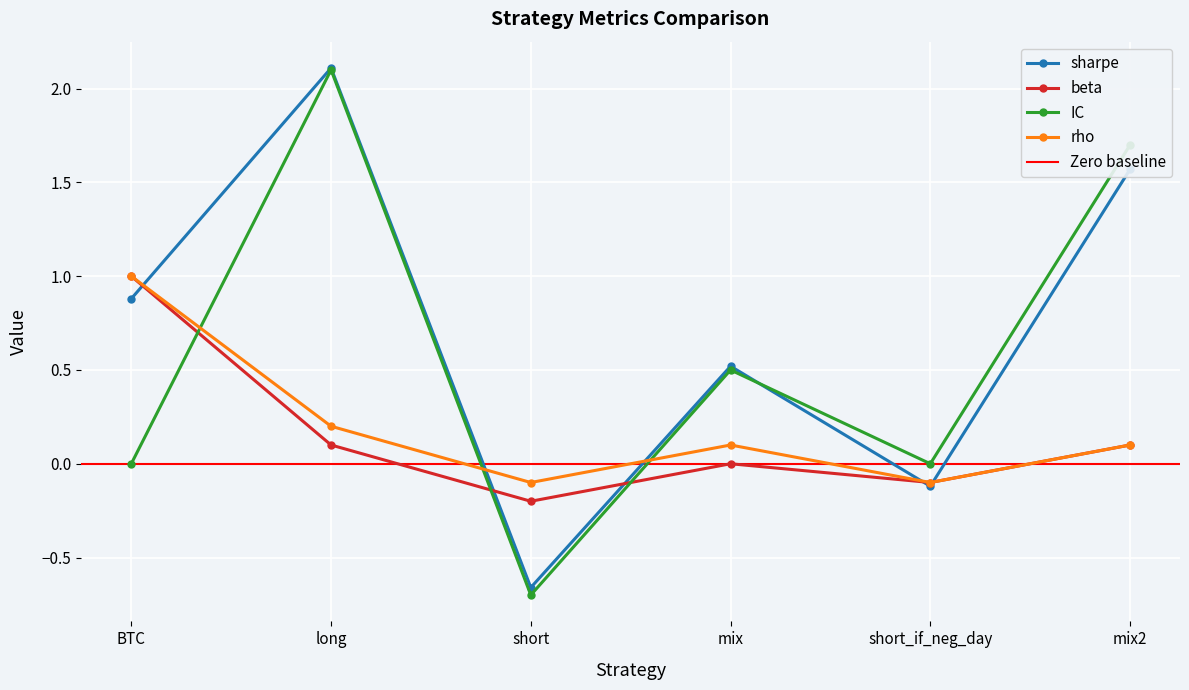

True or false: rho has more than 1 points higher than both neighbors.

False